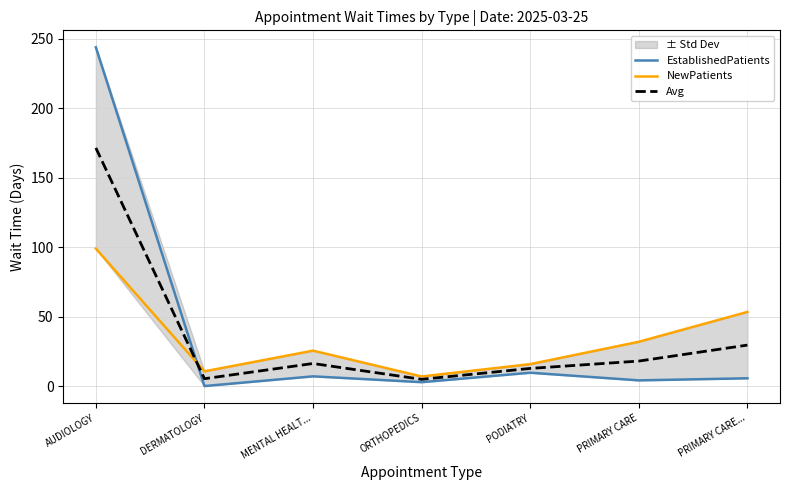

How many interior local peaks does the EstablishedPatients series have?

2